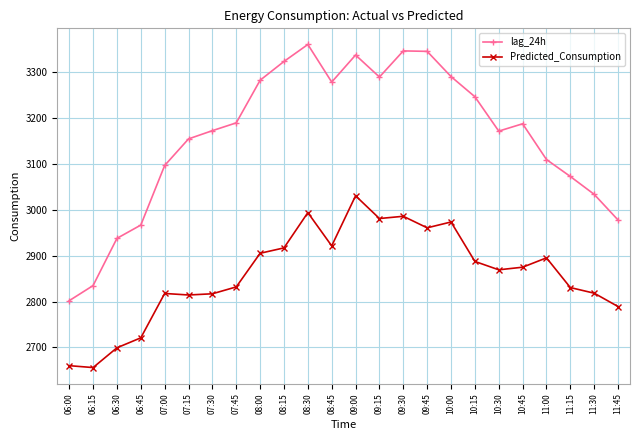

True or false: lag_24h and Predicted_Consumption intersect in this chart.

False